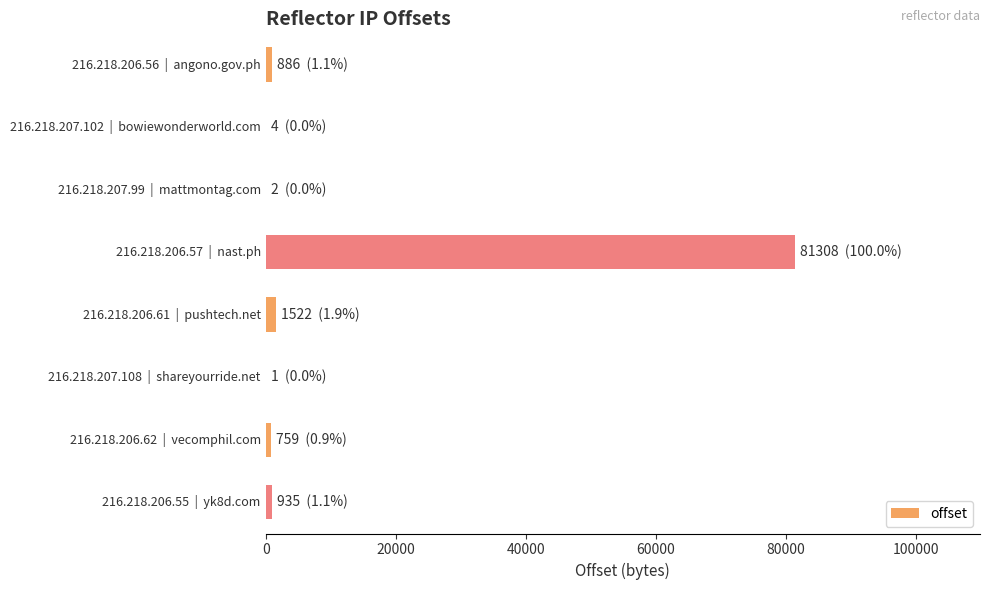

What is the maximum value shown in the chart?

81308